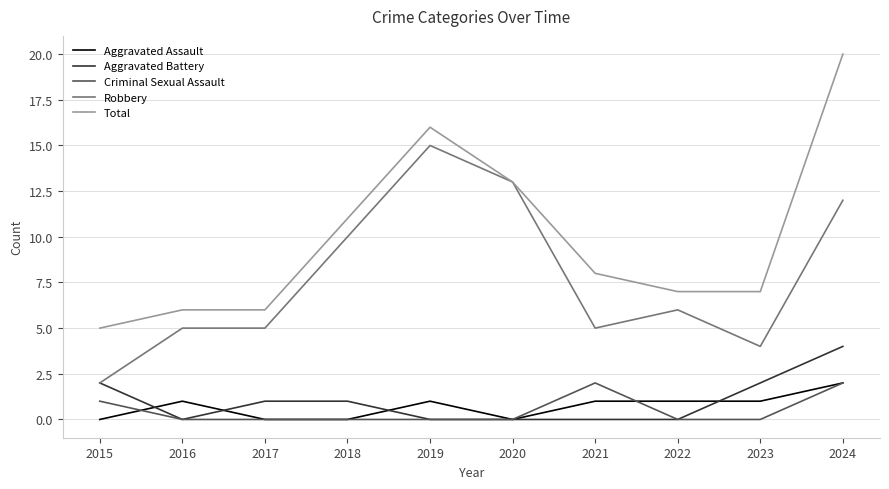

What is the greatest value displayed?

20